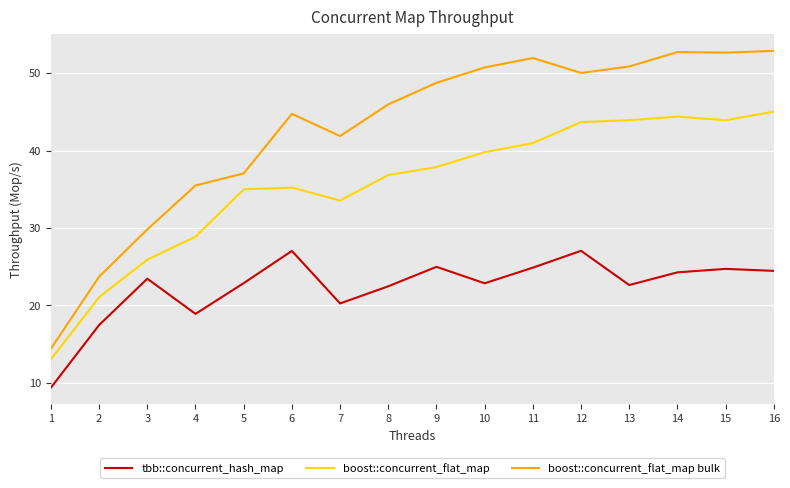

What is the minimum value for boost::concurrent_flat_map bulk?

14.4